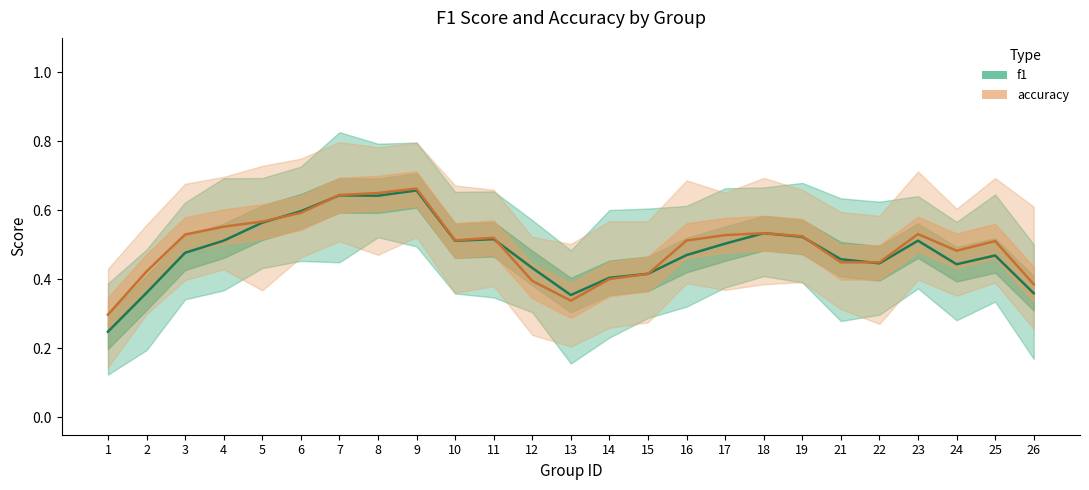

At which category does f1 reach its first local peak?

7